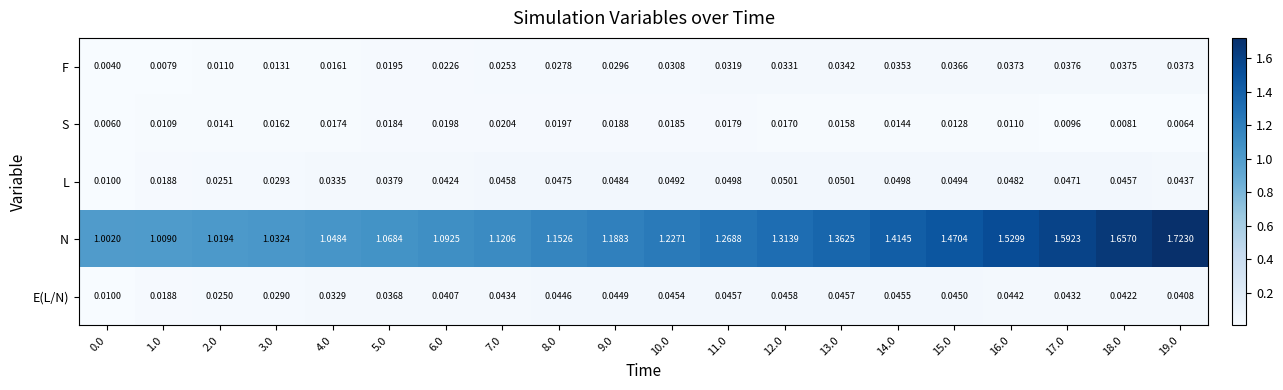

What is the total value across all series at 14.0?

1.6